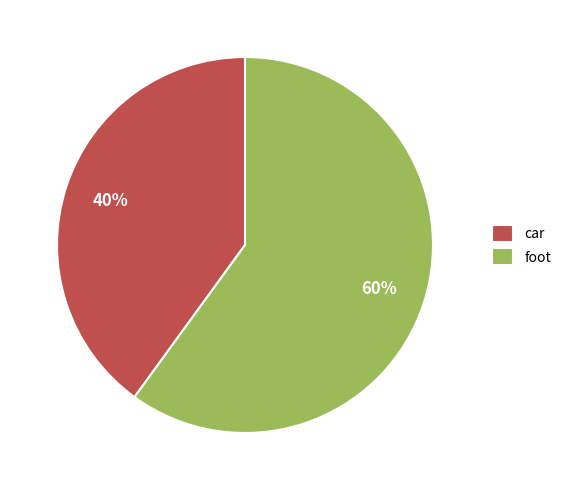

How many segments does this pie chart have?

2